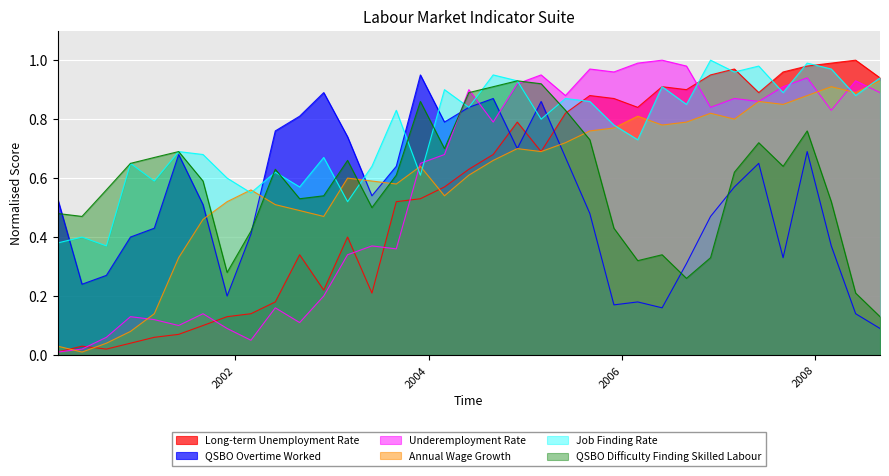

Reading right to left, transcribe all the data shown in this chart.

Long-term Unemployment Rate: 0.9	1.0	1.0	1.0	1.0	0.9	1.0	0.9	0.9	0.9	0.8	0.9	0.9	0.8	0.7	0.8	0.7	0.6	0.6	0.5	0.5	0.2	0.4	0.2	0.3	0.2	0.1	0.1	0.1	0.1	0.1	0.0	0.0	0.0	0.0
QSBO Overtime Worked: 0.1	0.1	0.4	0.7	0.3	0.7	0.6	0.5	0.3	0.2	0.2	0.2	0.5	0.7	0.9	0.7	0.9	0.8	0.8	0.9	0.6	0.5	0.7	0.9	0.8	0.8	0.4	0.2	0.5	0.7	0.4	0.4	0.3	0.2	0.5
Underemployment Rate: 0.9	0.9	0.8	0.9	0.9	0.9	0.9	0.8	1.0	1.0	1.0	1.0	1.0	0.9	0.9	0.9	0.8	0.9	0.7	0.7	0.4	0.4	0.3	0.2	0.1	0.2	0.1	0.1	0.1	0.1	0.1	0.1	0.1	0.0	0.0
Annual Wage Growth: 0.9	0.9	0.9	0.9	0.8	0.9	0.8	0.8	0.8	0.8	0.8	0.8	0.8	0.7	0.7	0.7	0.7	0.6	0.5	0.6	0.6	0.6	0.6	0.5	0.5	0.5	0.6	0.5	0.5	0.3	0.1	0.1	0.0	0.0	0.0
Job Finding Rate: 0.9	0.9	1.0	1.0	0.9	1.0	1.0	1.0	0.8	0.9	0.7	0.8	0.9	0.9	0.8	0.9	0.9	0.8	0.9	0.6	0.8	0.6	0.5	0.7	0.6	0.6	0.6	0.6	0.7	0.7	0.6	0.7	0.4	0.4	0.4
QSBO Difficulty Finding Skilled Labour: 0.1	0.2	0.5	0.8	0.6	0.7	0.6	0.3	0.3	0.3	0.3	0.4	0.7	0.8	0.9	0.9	0.9	0.9	0.7	0.9	0.6	0.5	0.7	0.5	0.5	0.6	0.4	0.3	0.6	0.7	0.7	0.7	0.6	0.5	0.5